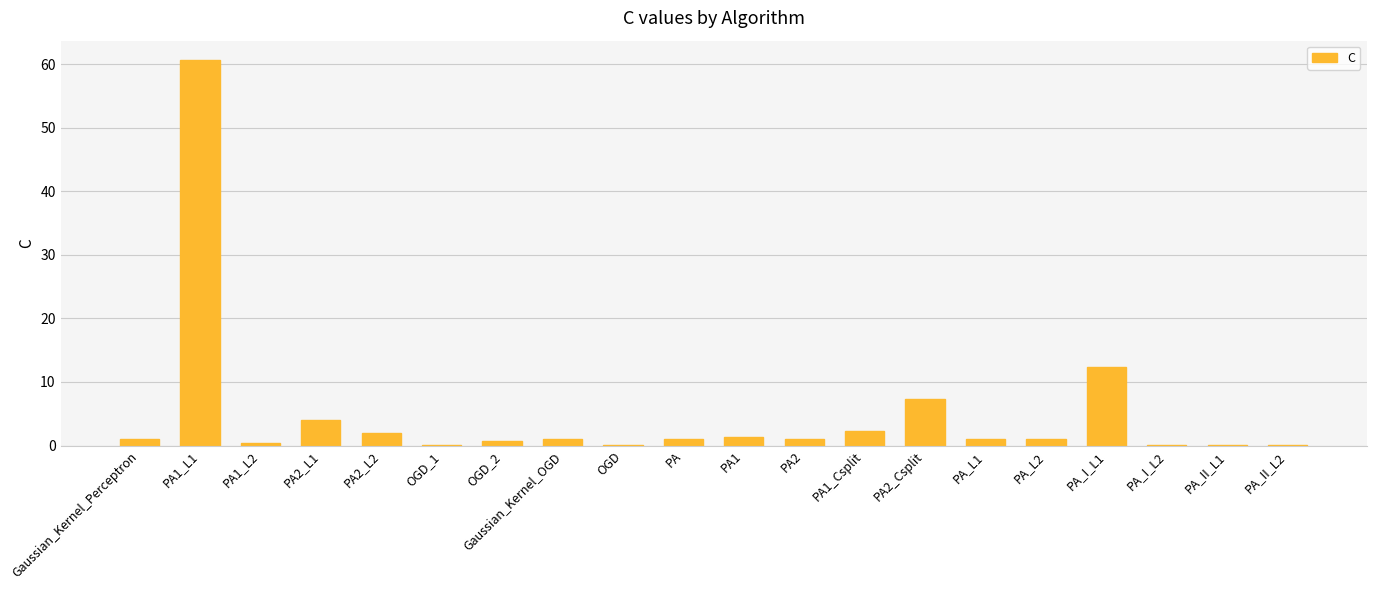

What is the maximum value shown in the chart?

60.7